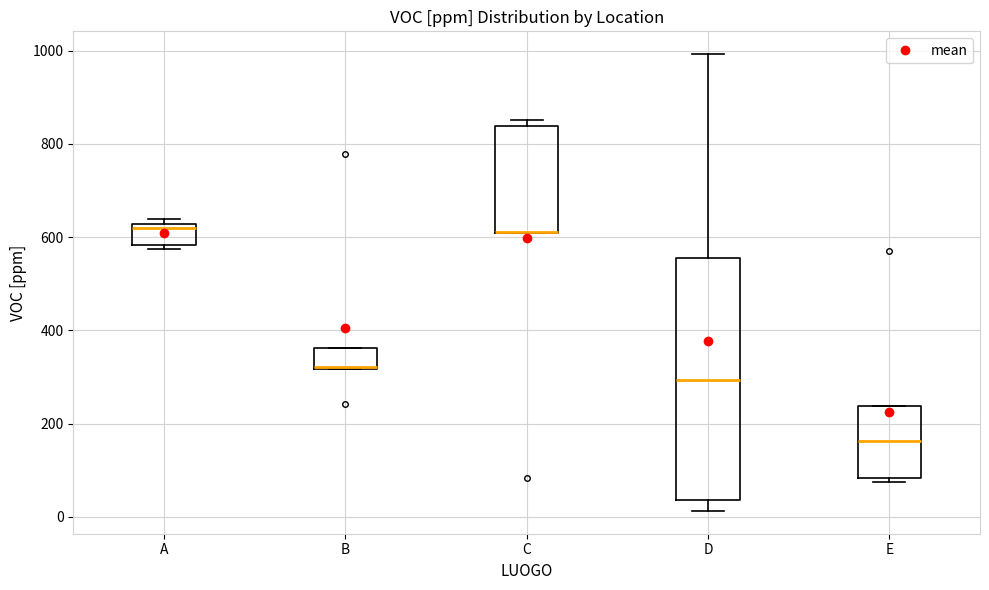

Reading left to right, transcribe this box plot: for each box, give where its median line is, the range the box spans, and where its two whiskers end, as read against the y-axis. The values are not printed on the chart, so give them approximately, as read against the axis.

A: median 620 (just below the box's upper edge), box 580 to 620, whiskers 580 (just below the box's lower edge) to 640
B: median 320 (drawn on the box's lower edge), box 320 to 360, whiskers 320 to 360
C: median 620 (drawn on the box's lower edge), box 600 to 840, whiskers 600 to 860
D: median 300, box 40 to 560, whiskers 20 to 1000
E: median 160, box 80 to 240, whiskers 80 (just below the box's lower edge) to 240